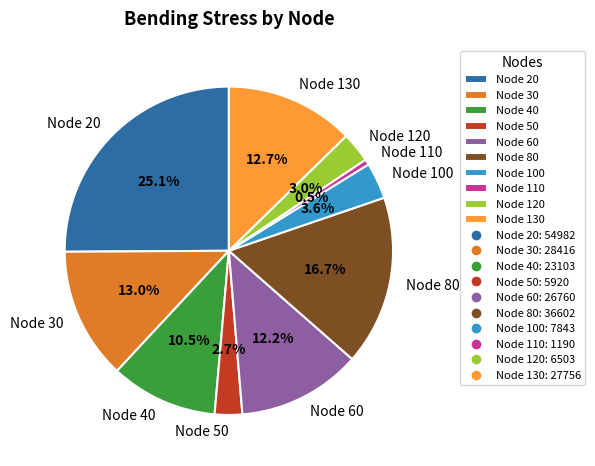

Which category has the smallest portion of the pie?

Node 110